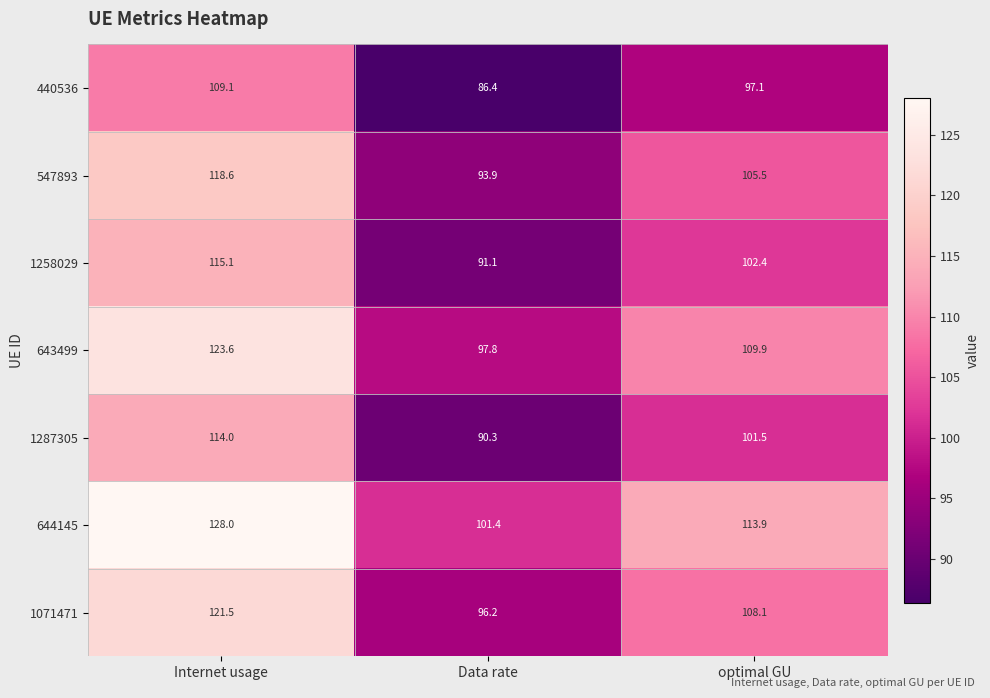

Which series has the largest range (max minus min)?

644145